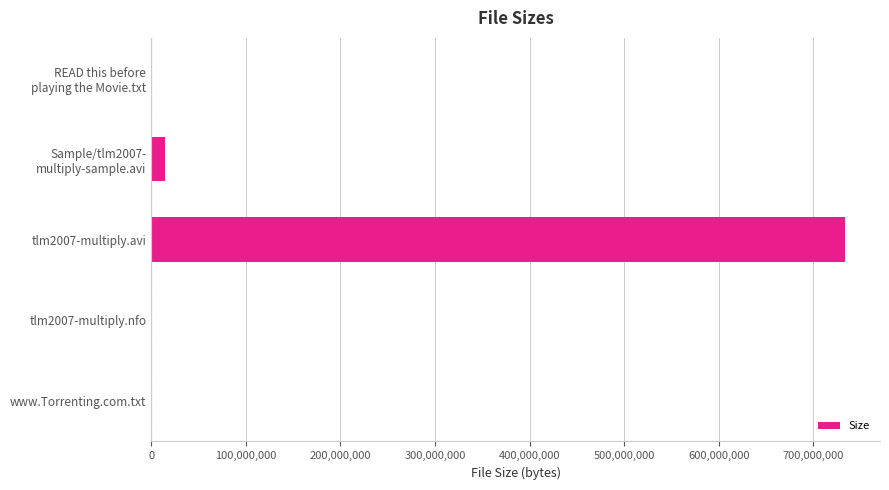

What is the sum of all values?

748034166.9